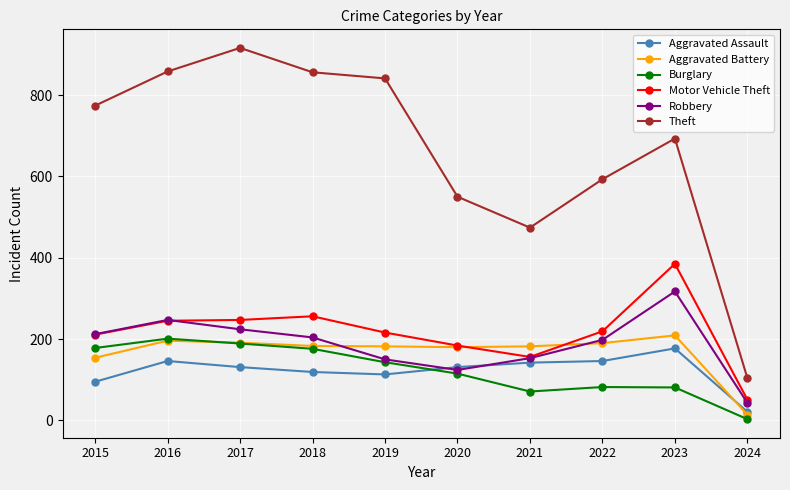

Between which two adjacent categories do Aggravated Assault and Burglary first intersect?

2019 and 2020